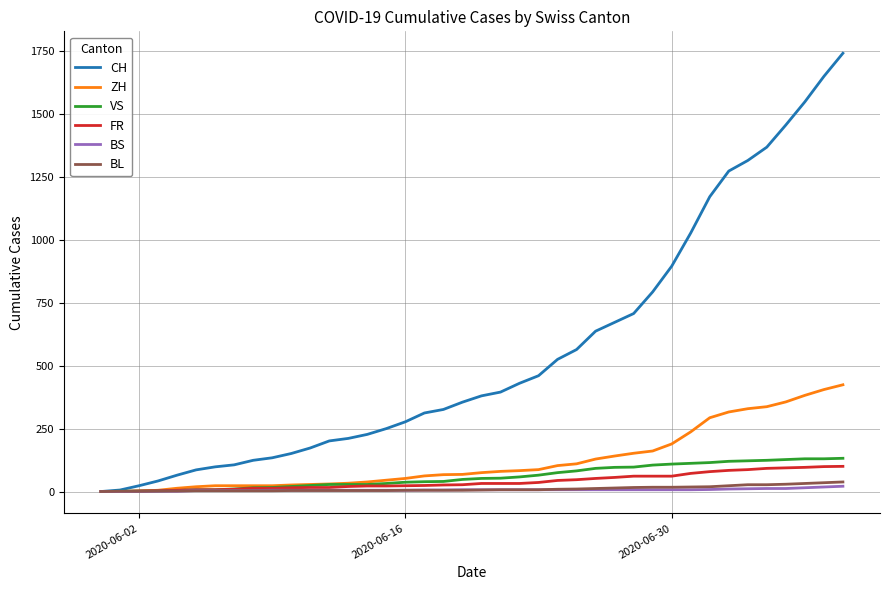

What is the average value of the BL series?

11